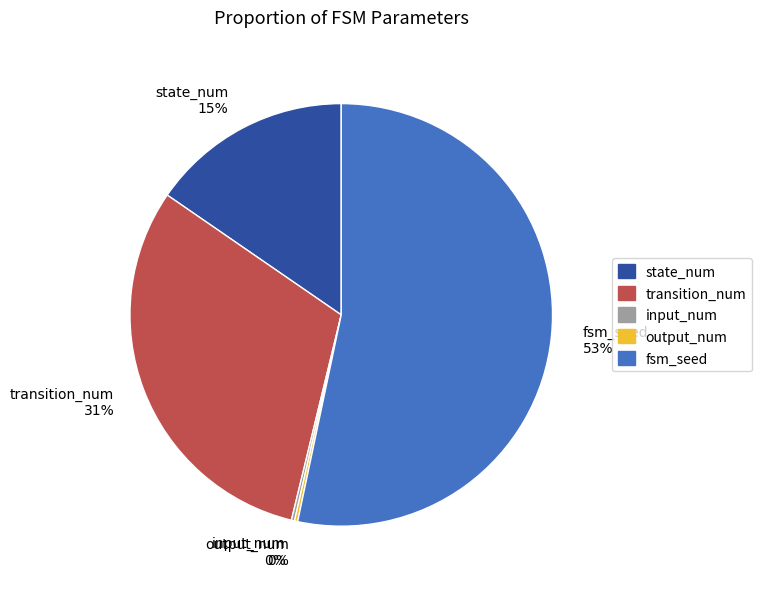

Which has a higher value, fsm_seed 53% or state_num 15%?

fsm_seed 53%